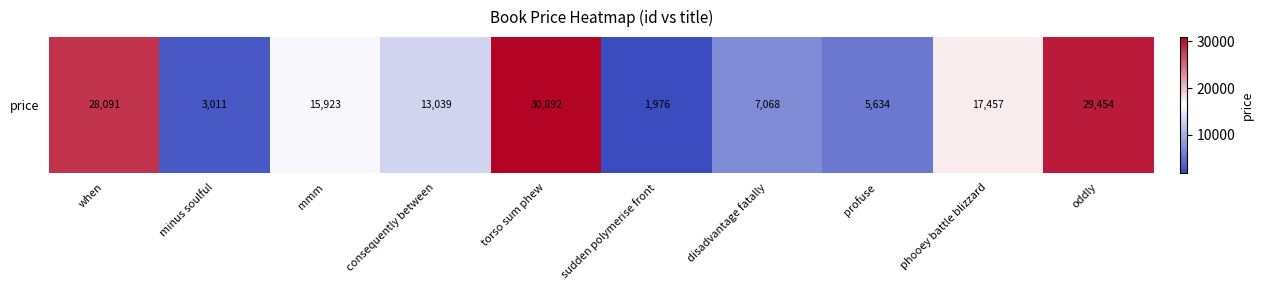

Is it true that the value at phooey battle blizzard is 17457.4?

True